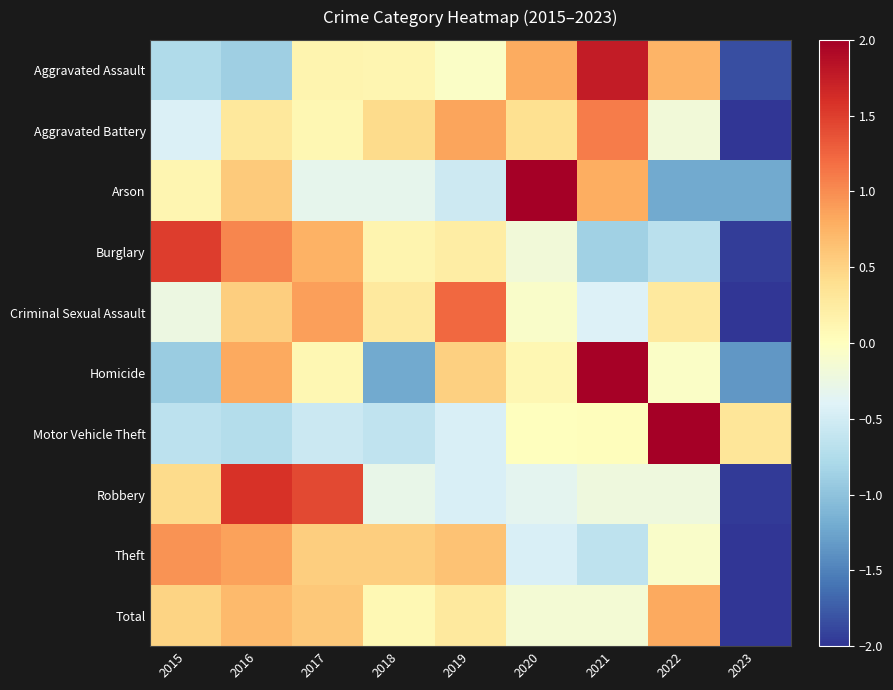

What is the total value across all series at 2019?

2.2